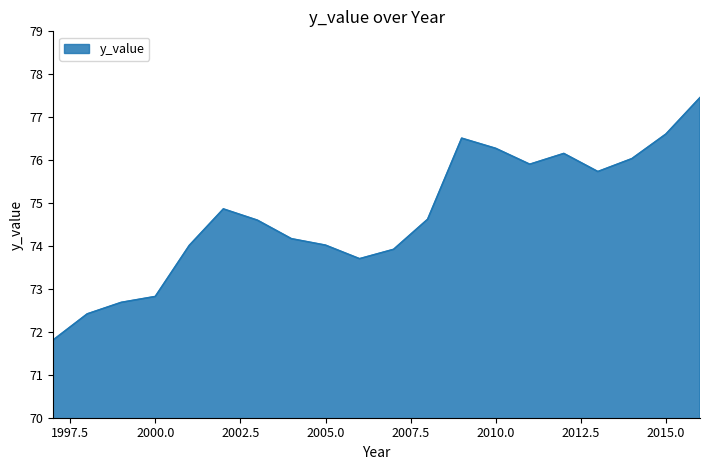

What is the smallest value displayed?

71.8